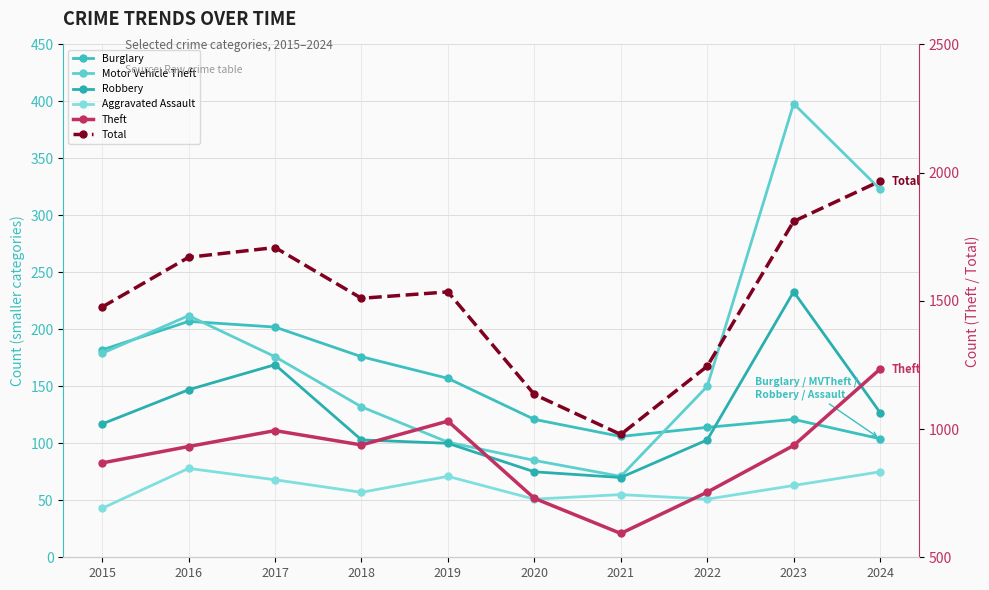

Does the chart have visible grid lines?

Yes